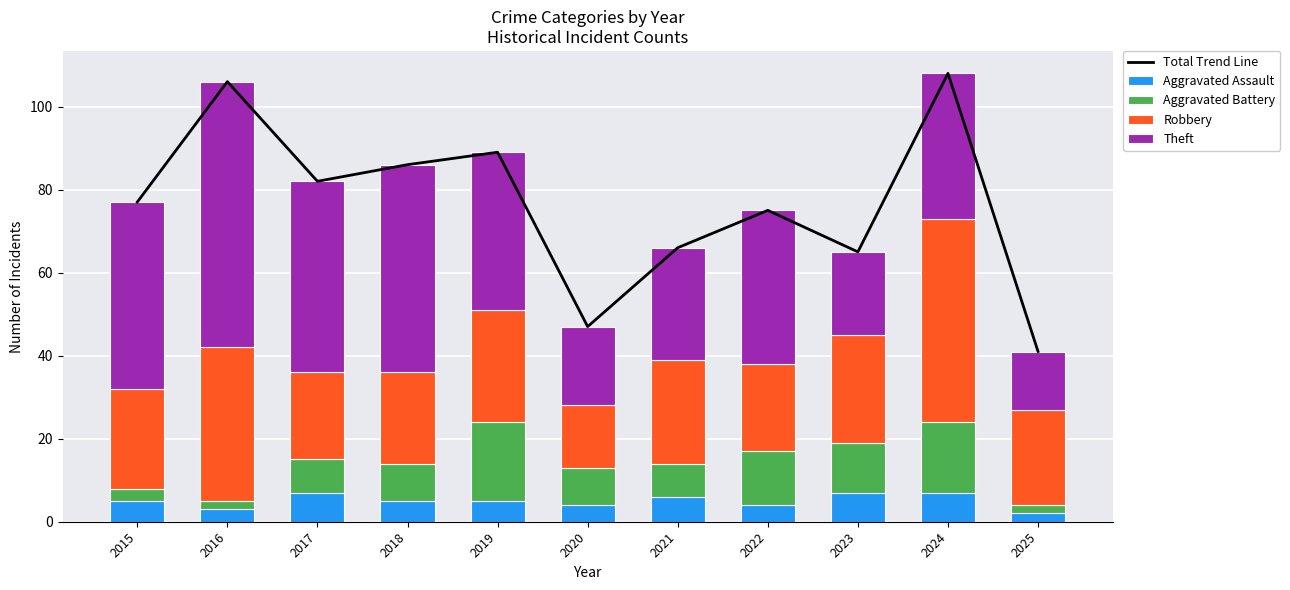

Reading left to right, list all the values displayed in this chart.

Total Trend Line: 2015=77	2016=106	2017=82	2018=86	2019=89	2020=47	2021=66	2022=75	2023=65	2024=108	2025=41
Aggravated Assault: 2015=5	2016=3	2017=7	2018=5	2019=5	2020=4	2021=6	2022=4	2023=7	2024=7	2025=2
Aggravated Battery: 2015=3	2016=2	2017=8	2018=9	2019=19	2020=9	2021=8	2022=13	2023=12	2024=17	2025=2
Robbery: 2015=24	2016=37	2017=21	2018=22	2019=27	2020=15	2021=25	2022=21	2023=26	2024=49	2025=23
Theft: 2015=45	2016=64	2017=46	2018=50	2019=38	2020=19	2021=27	2022=37	2023=20	2024=35	2025=14